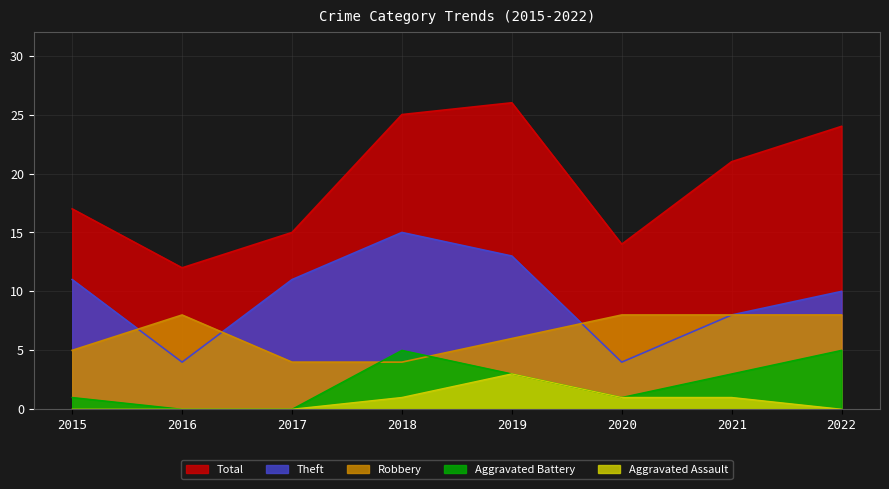

Where is the first local minimum for Aggravated Battery?

2020